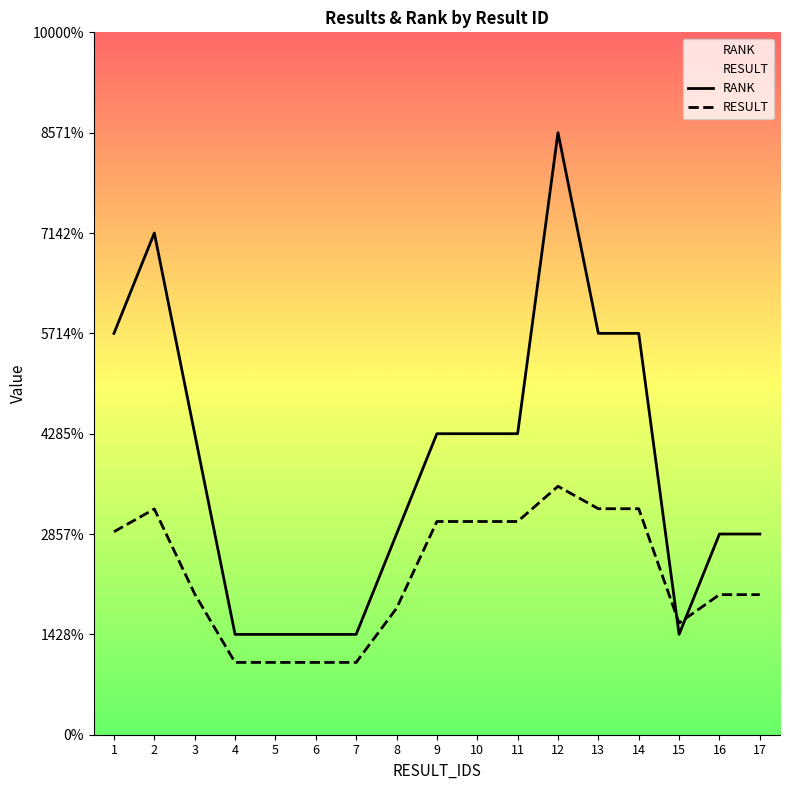

Between which two adjacent categories do RESULT and RANK first intersect?

14 and 15